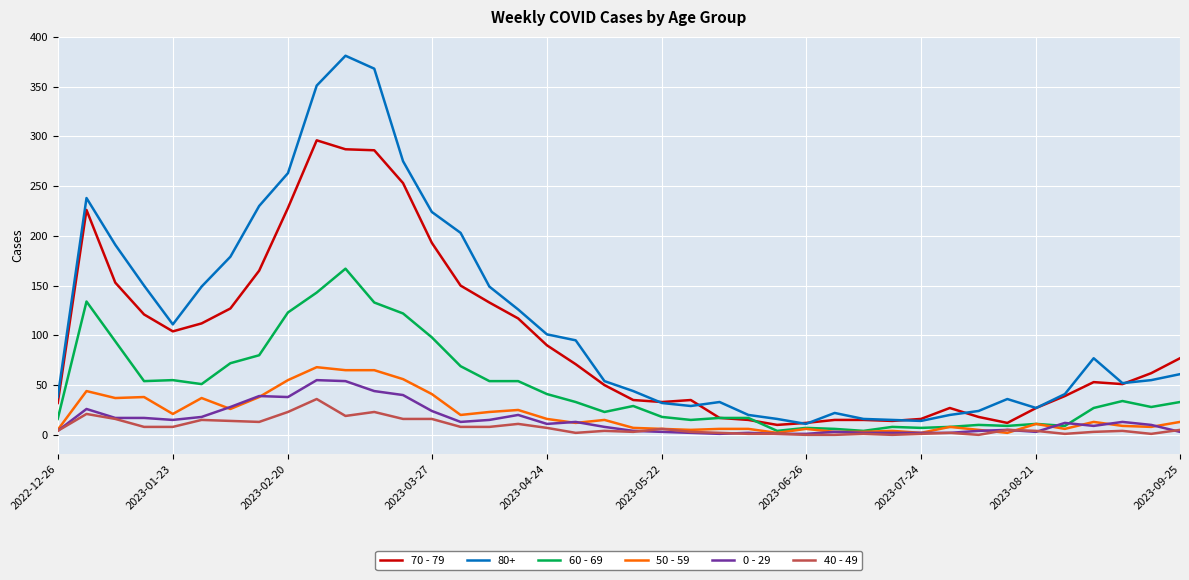

What is the greatest value displayed?

381